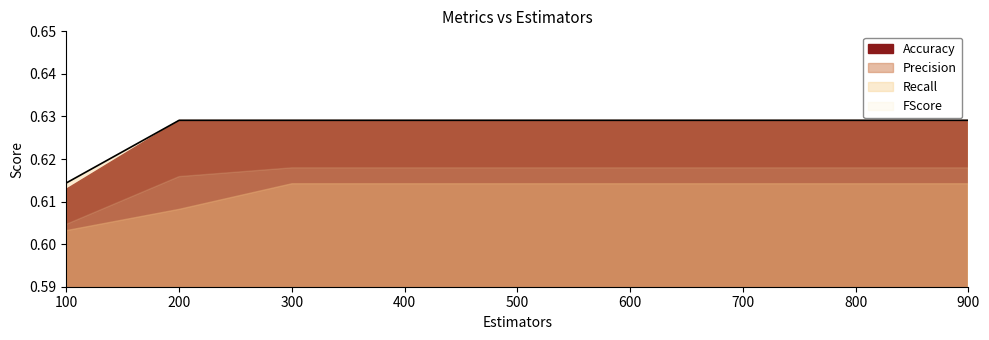

How many lines are shown in the chart?

4